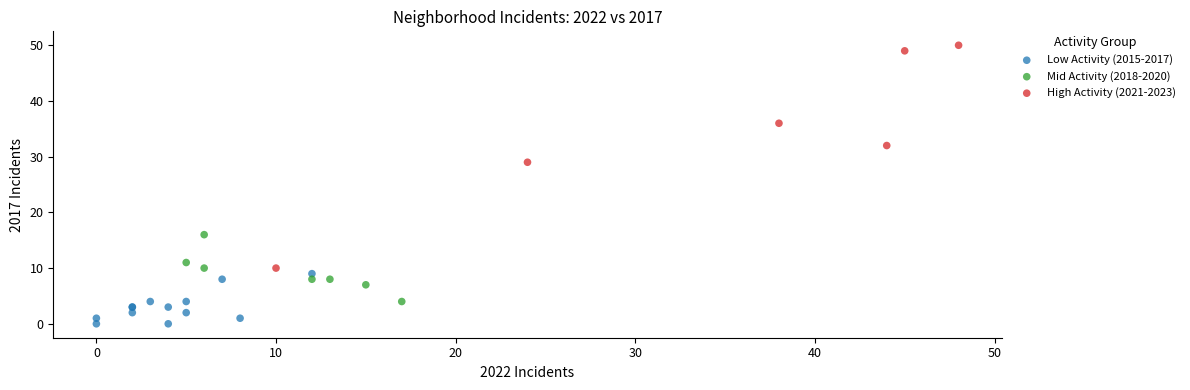

Which series contains the lowest Y value?

Low Activity (2015-2017)